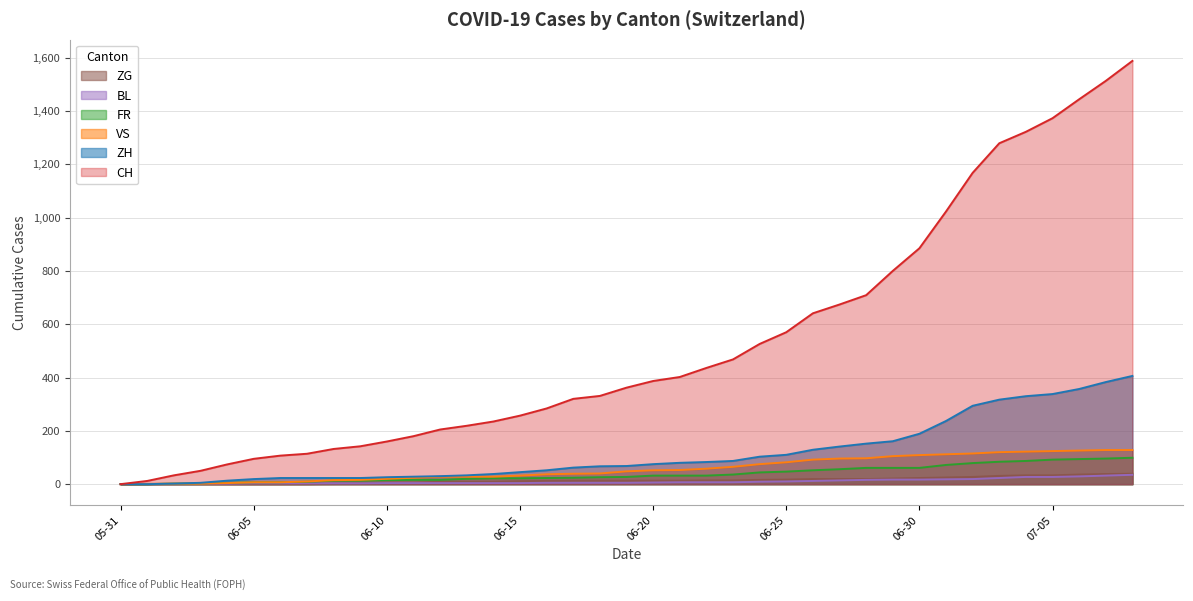

What is the greatest value displayed?

1588